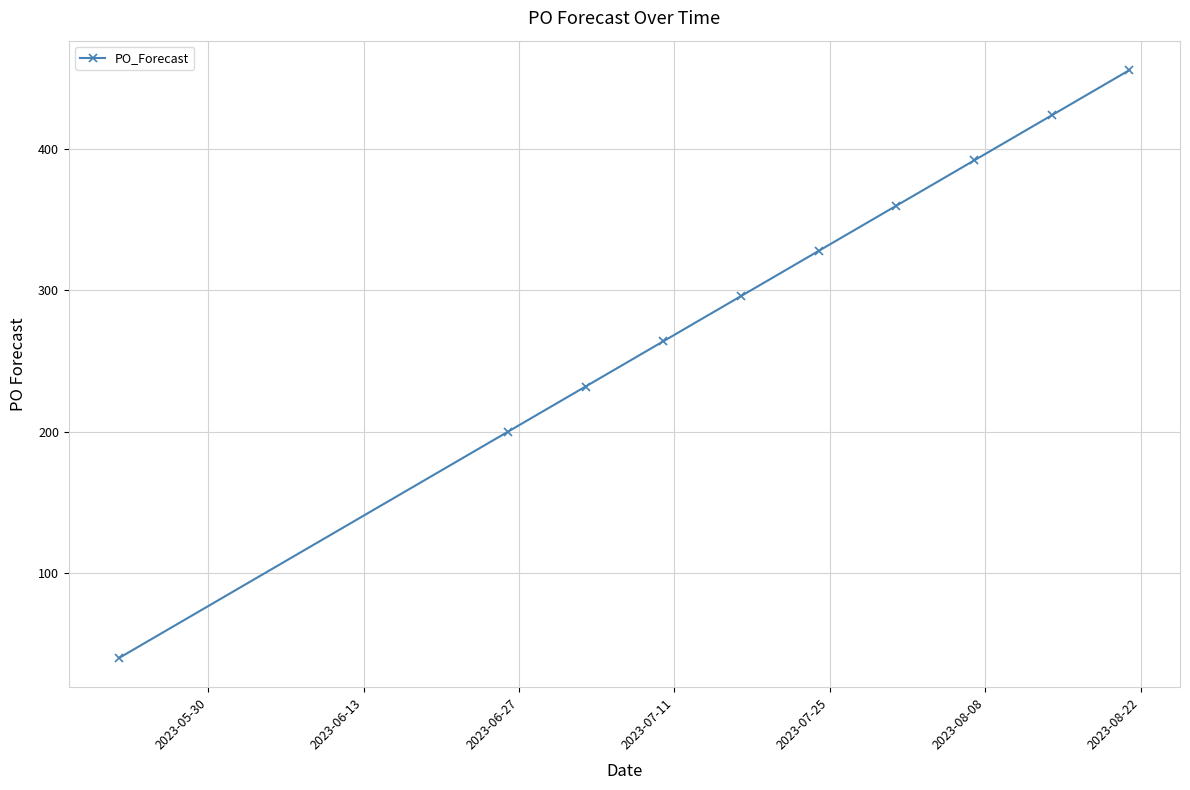

How many lines are shown in the chart?

1